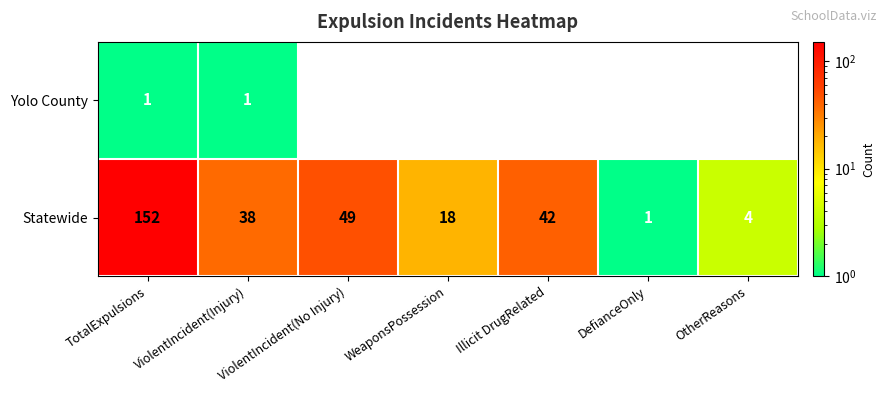

Read the Statewide value at Illicit DrugRelated, to the nearest 5.

40